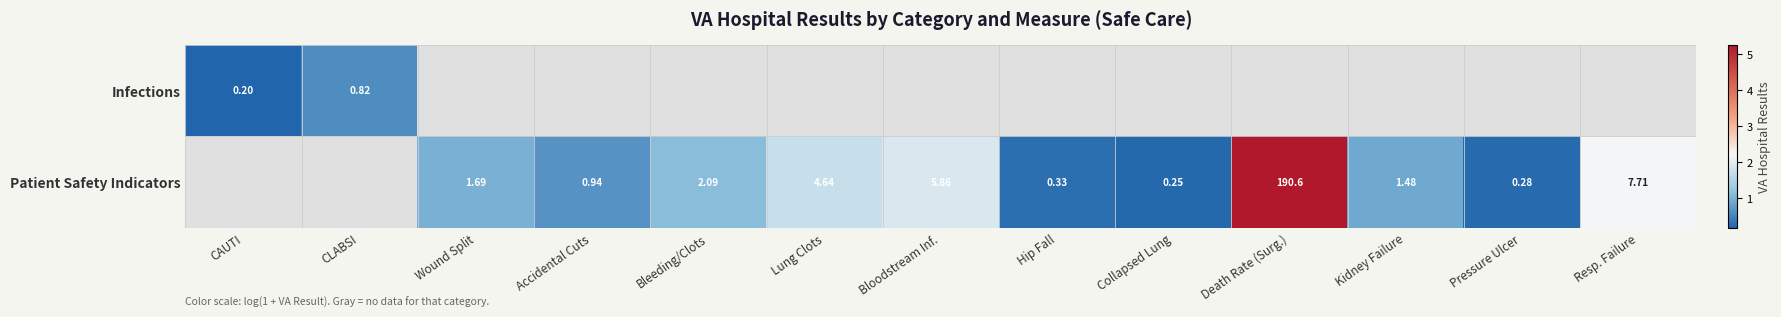

Is the value of Patient Safety Indicators at Bleeding/Clots greater than the value of Infections at CAUTI?

Yes